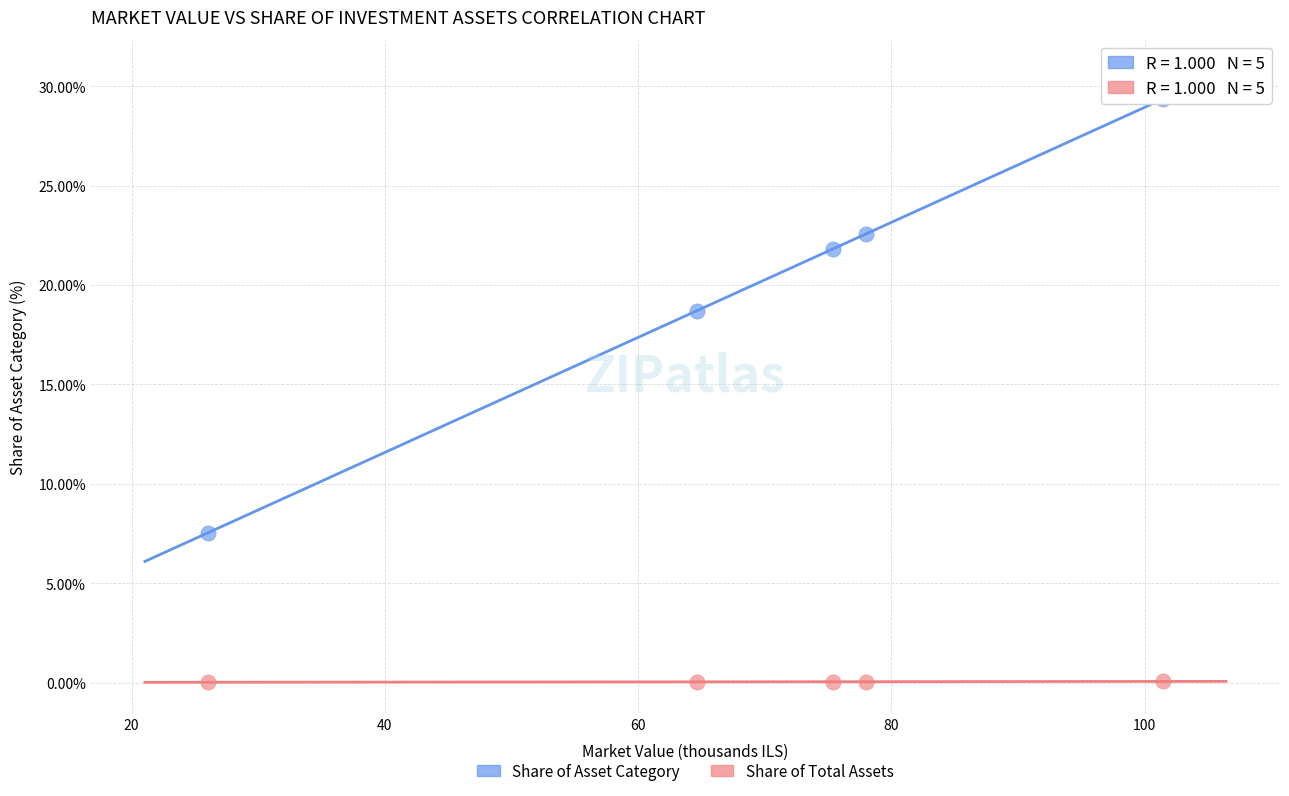

Which series has the widest spread of Y values?

Share of Asset Category